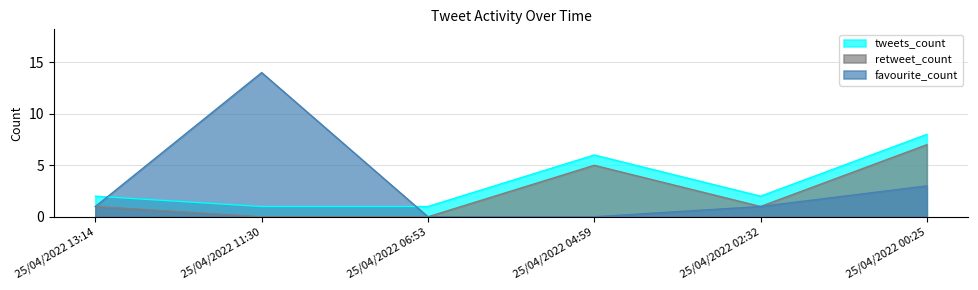

True or false: tweets_count and retweet_count intersect in this chart.

False